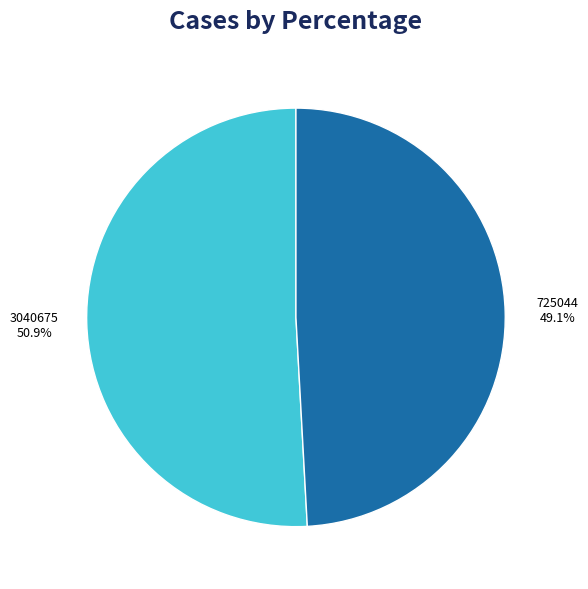

Is there any slice that represents more than half of the pie?

Yes